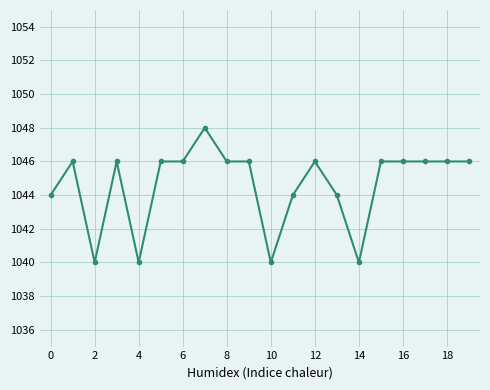

What is the minimum value shown in the chart?

1040